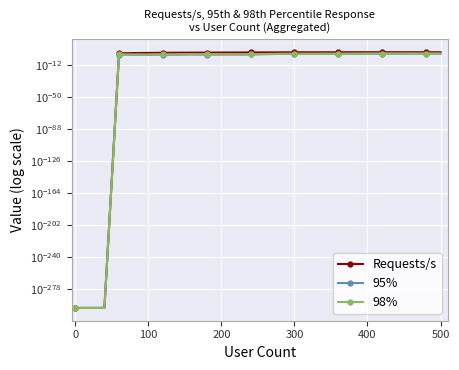

Which series has the largest total across all categories?

Requests/s